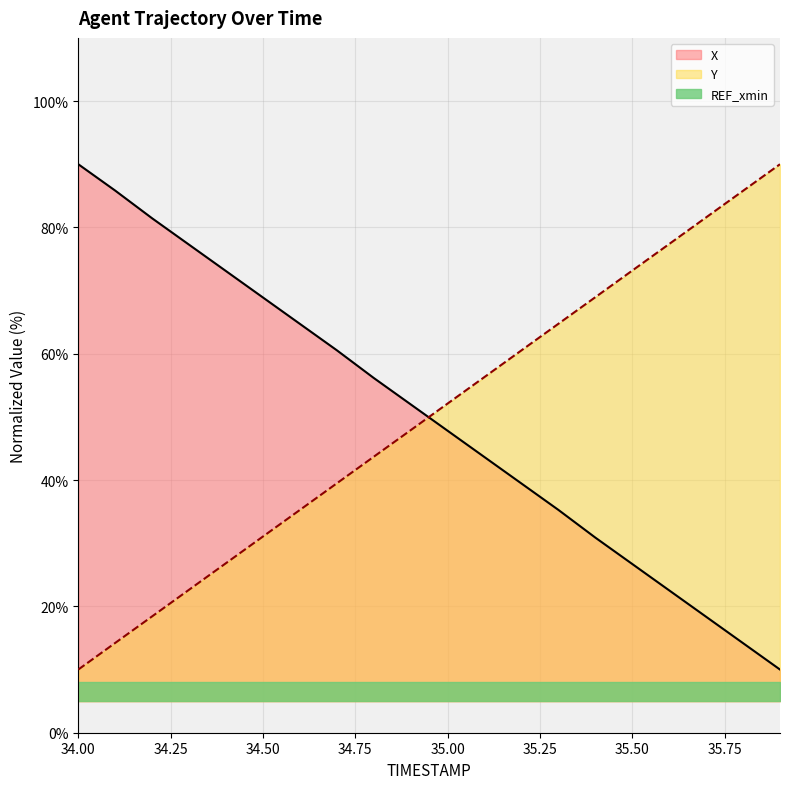

What position from the left is 34.2?

3